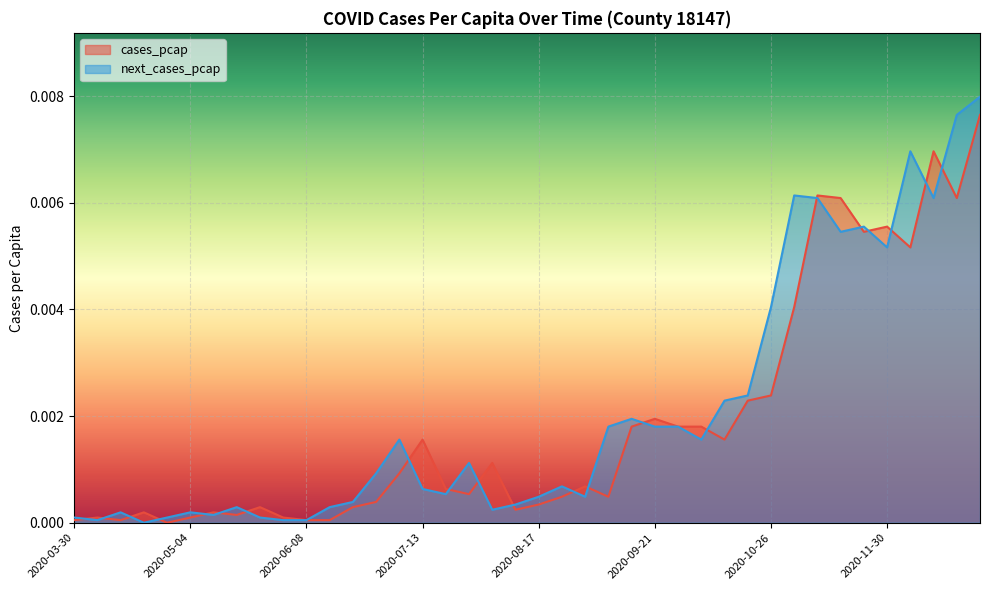

What is the sum of all cases_pcap values?

0.1